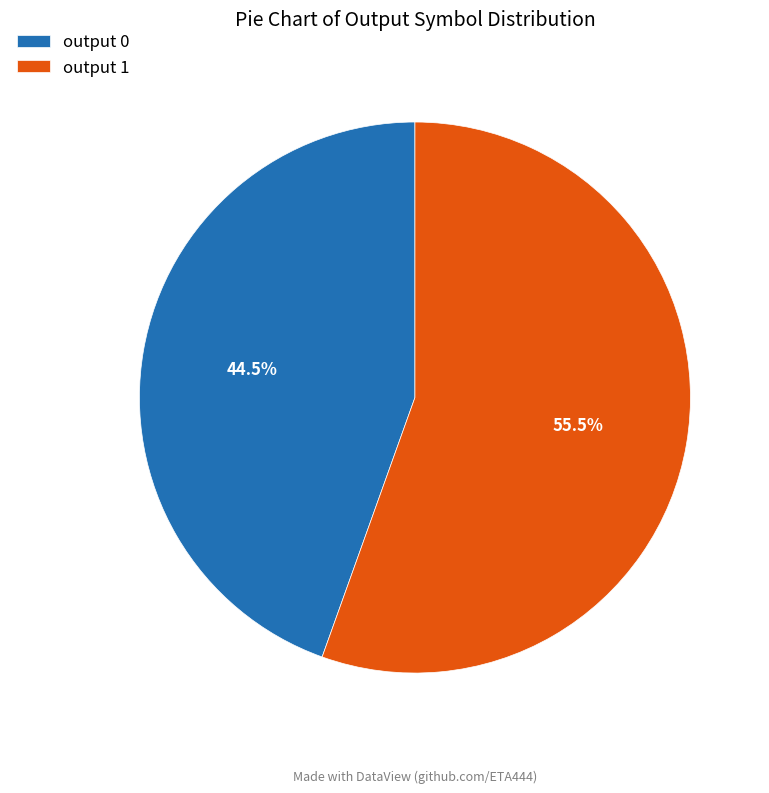

True or false: output 0 accounts for 7% of the total.

False